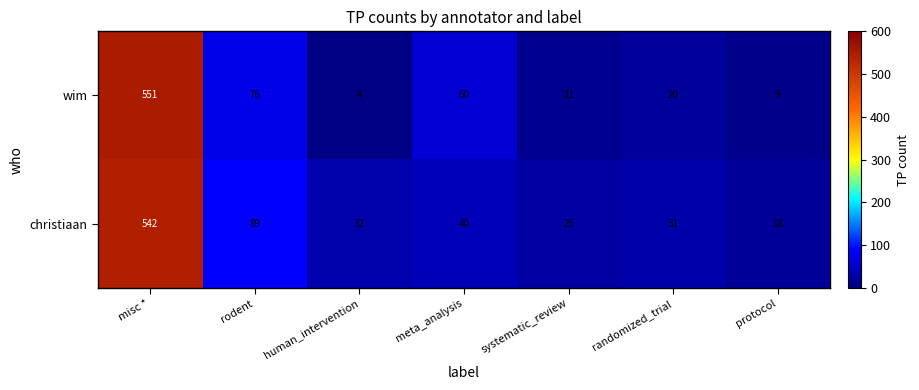

Which series has the largest range (max minus min)?

wim